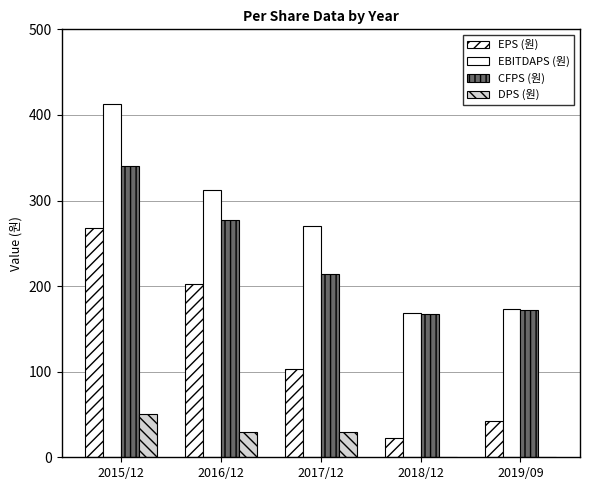

What is the sum of all CFPS (원) values?

1170